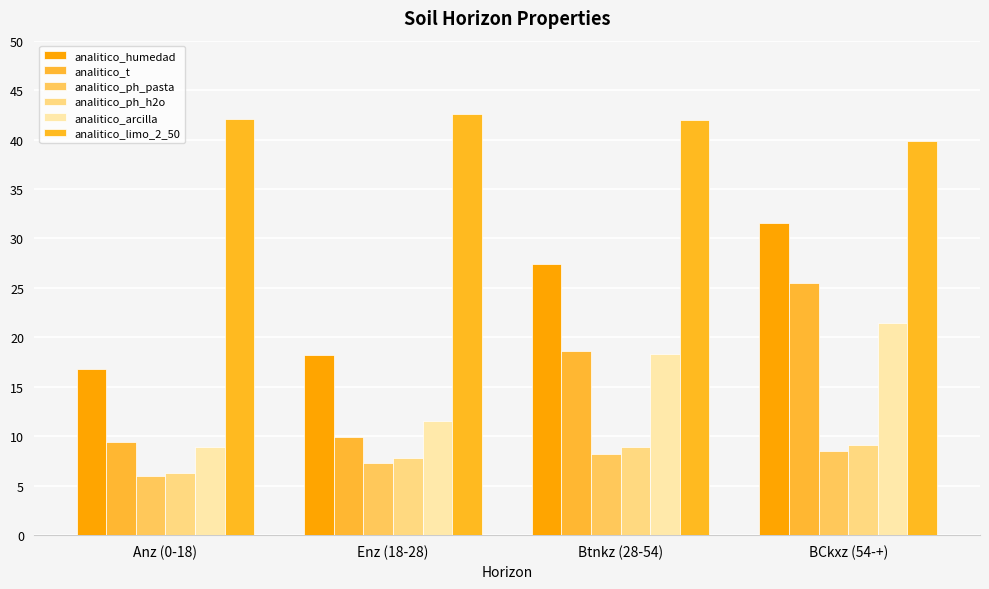

How many distinct data groups are displayed?

6